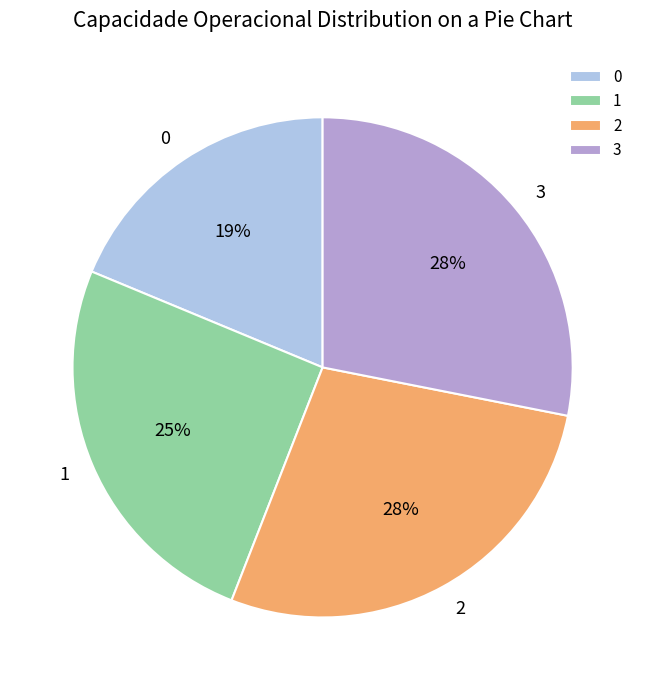

The 0 slice represents 19% of the pie. True or false?

True